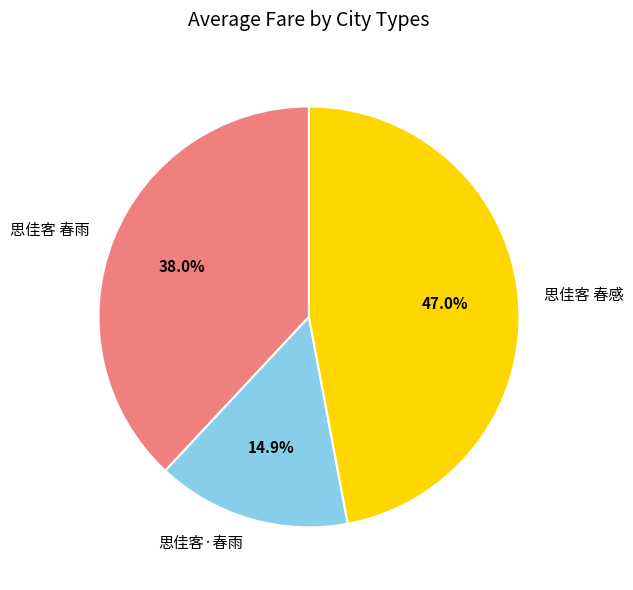

What is the largest slice in the pie chart?

思佳客 春感